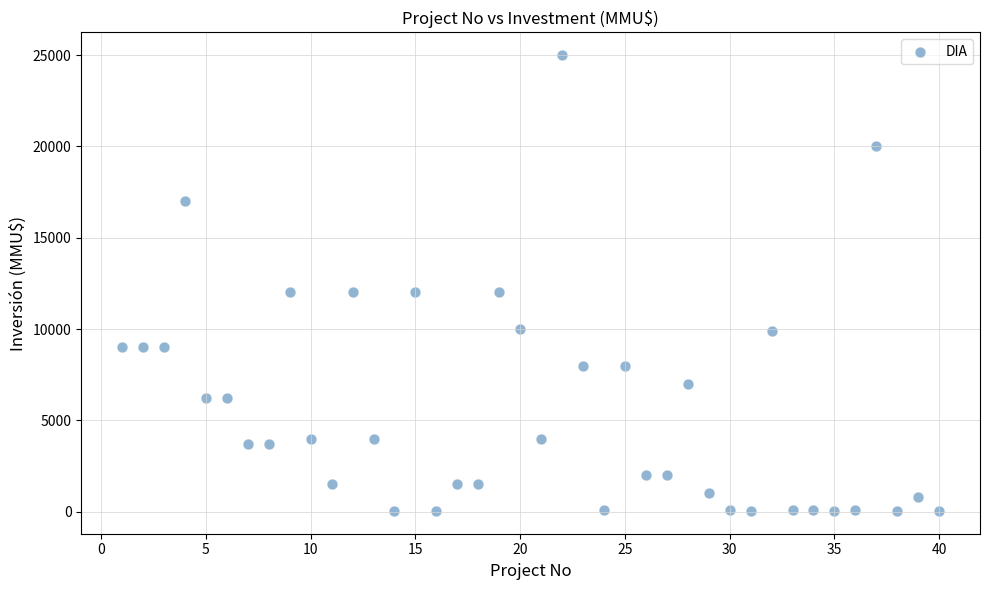

What is the range of X values (max minus min)?

39